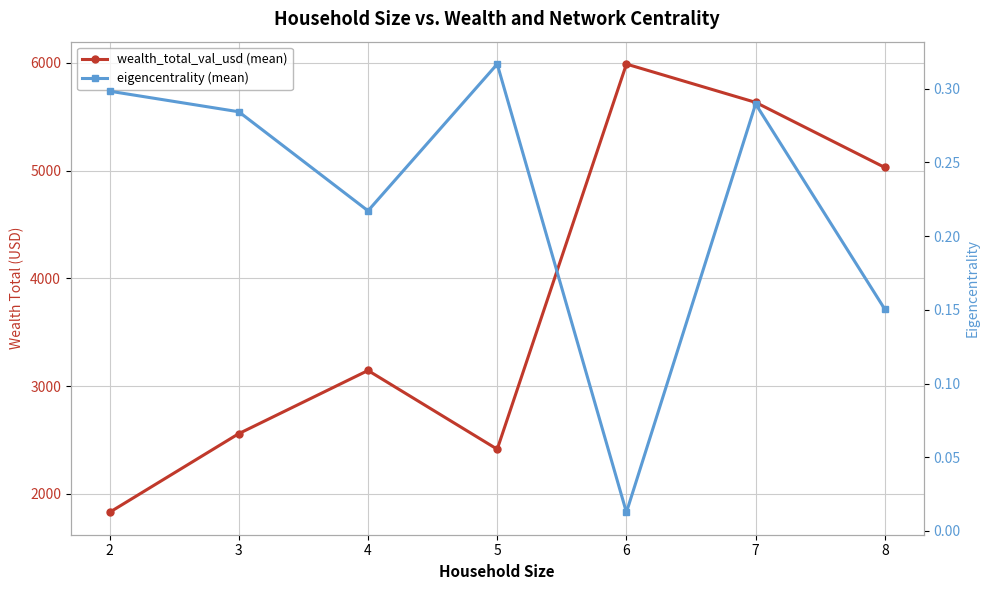

Reading right to left, extract all data points from this chart.

wealth_total_val_usd (mean): 5029.0	5633.5	5989.0	2413.3	3144.4	2558.2	1827.7
eigencentrality (mean): 0.2	0.3	0.0	0.3	0.2	0.3	0.3